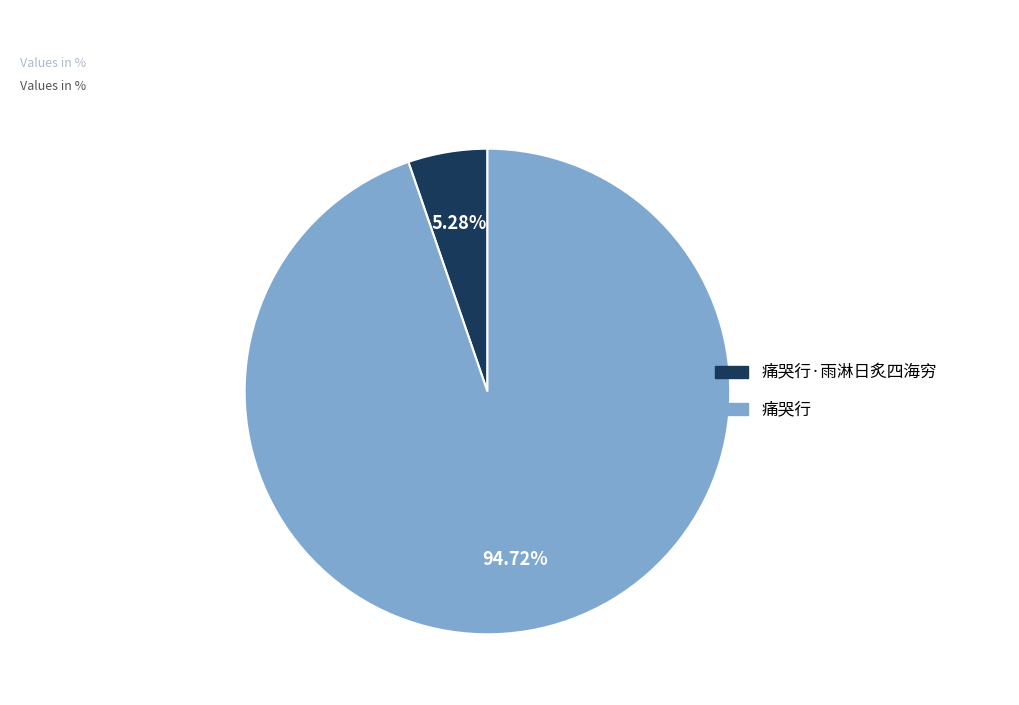

Is there a majority slice in this chart?

Yes